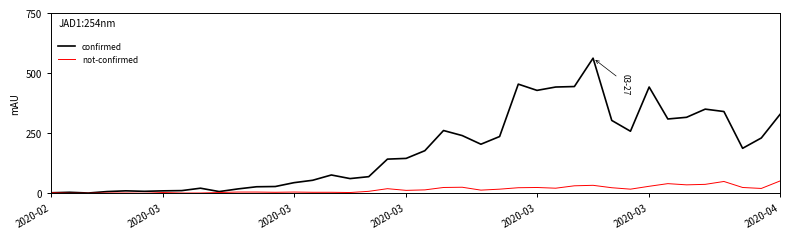

Which series has the widest spread of values?

confirmed